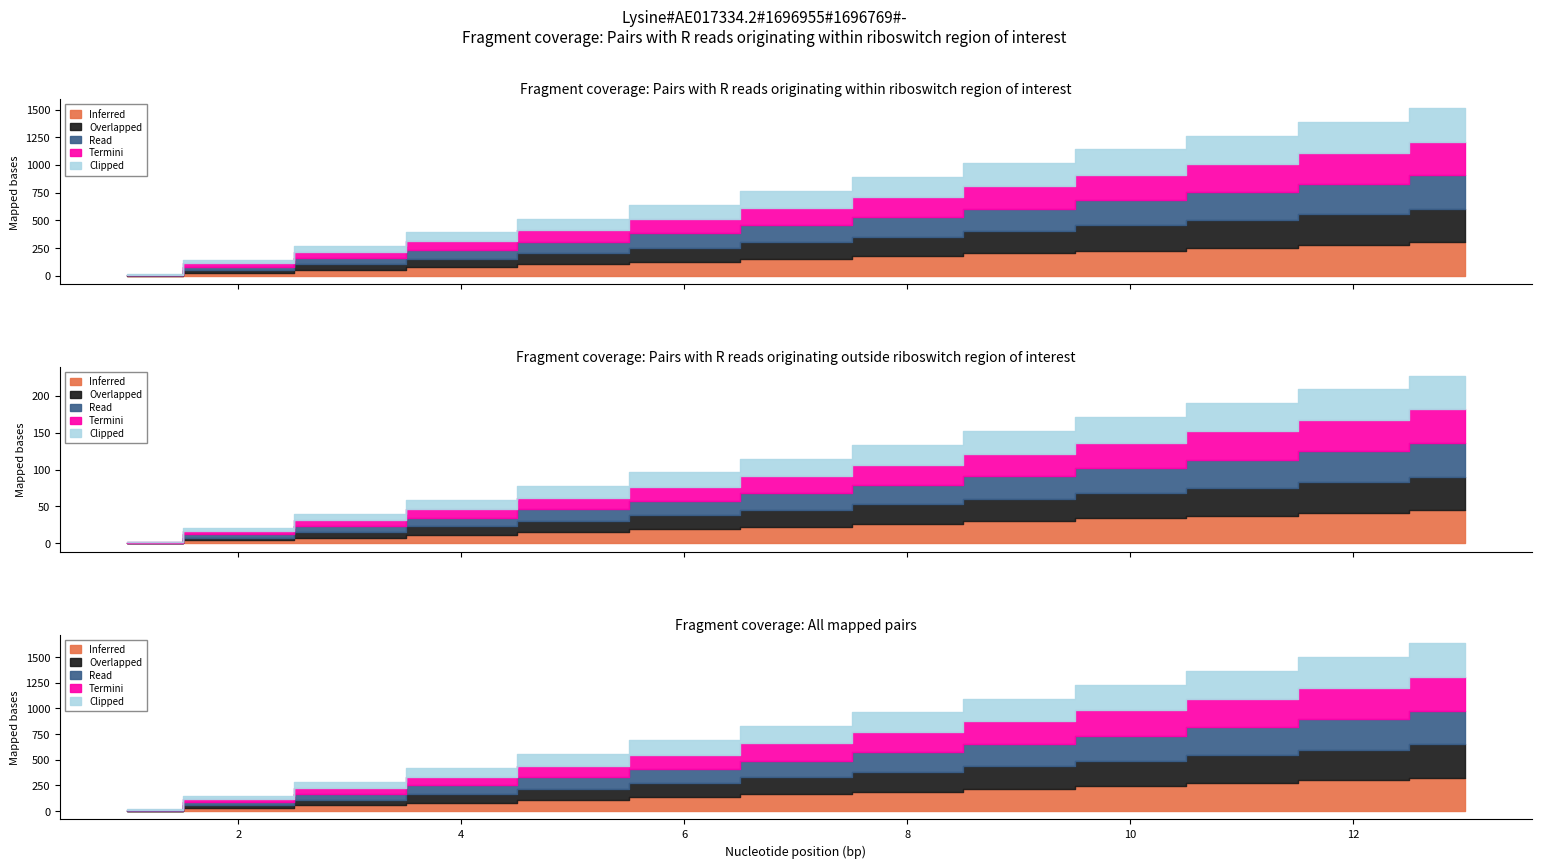

List the series in order of their overall mean, lowest first.

Inferred, Overlapped, Read, Termini, Clipped